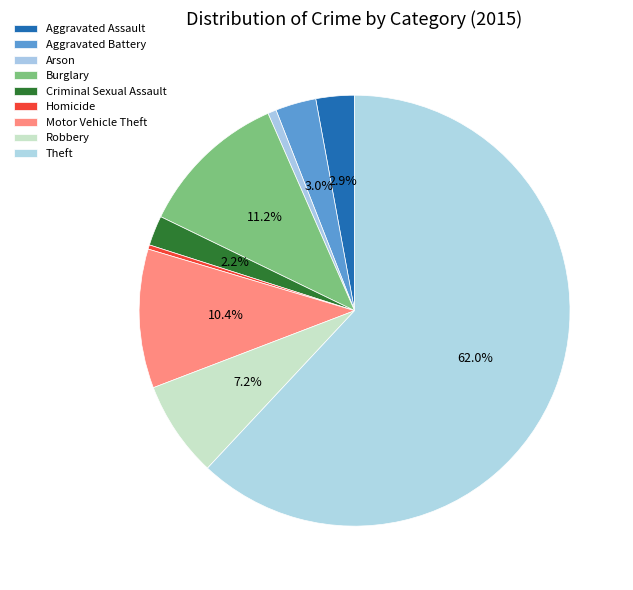

What percentage do Robbery and Aggravated Battery together represent?

10.3%